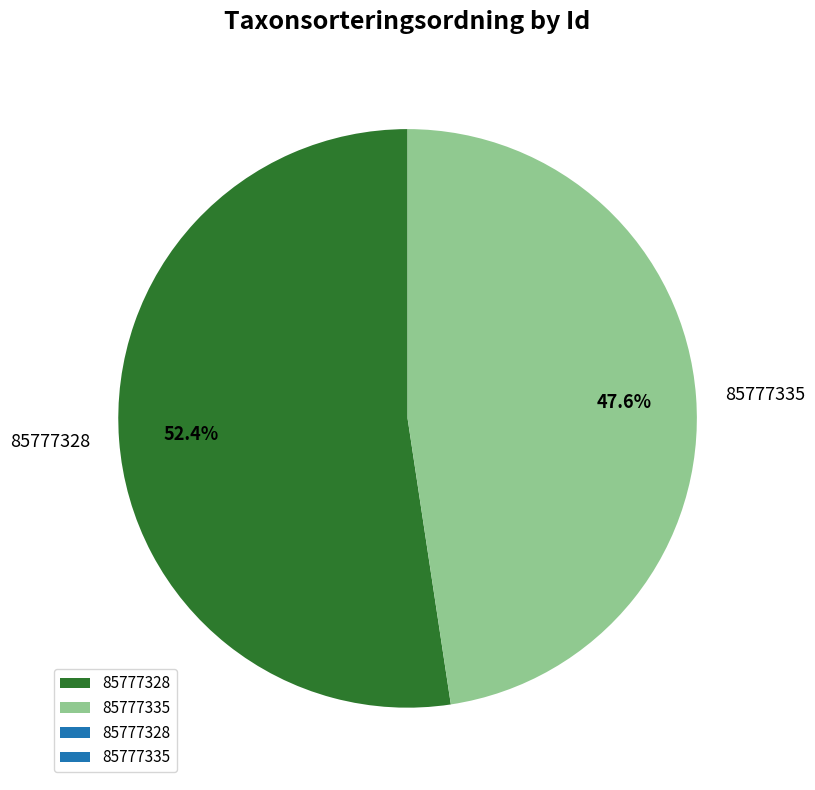

Is it true that 85777328 is 52% of the pie?

True